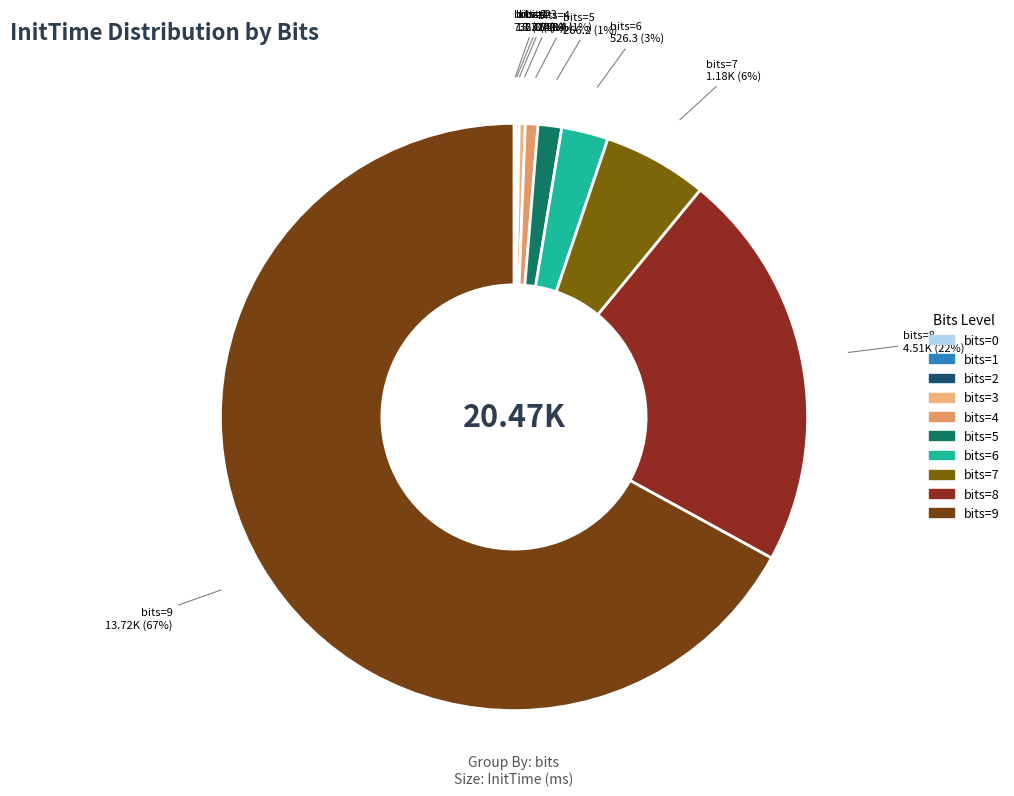

Is it true that bits=8 is 13% of the pie?

False